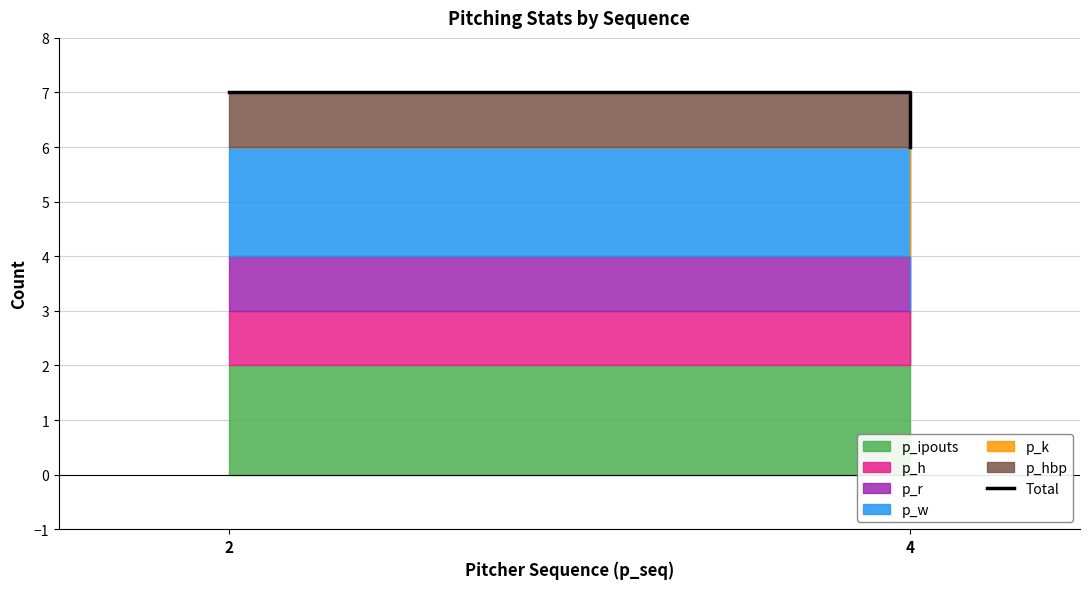

Reading right to left, list all the values displayed in this chart.

4=6	2=7